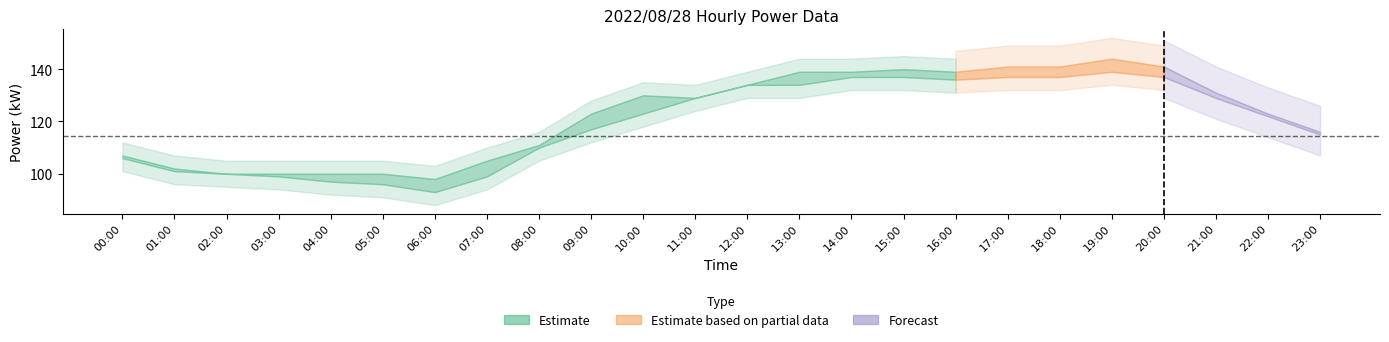

Is it true that Forecast_kW equals 29 at 18:00?

False